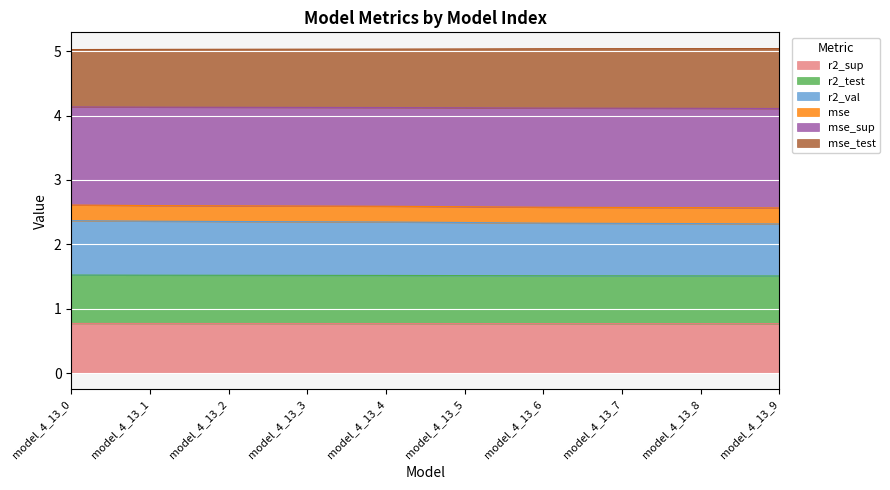

At which category does the chart reach its peak across all series?

model_4_13_9